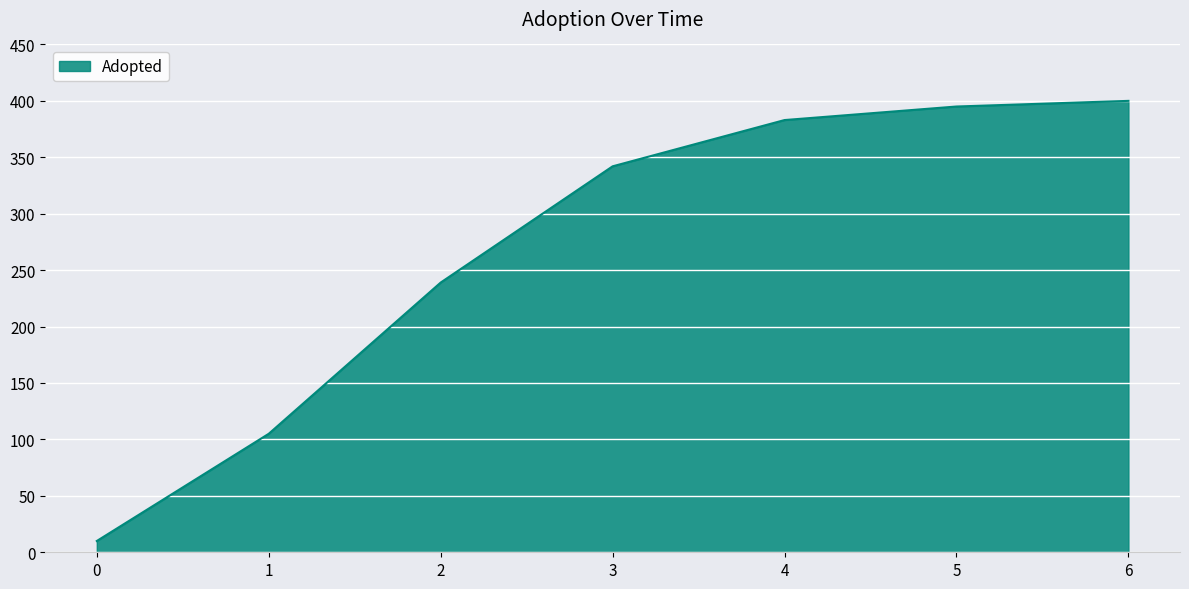

Does the chart have visible grid lines?

Yes